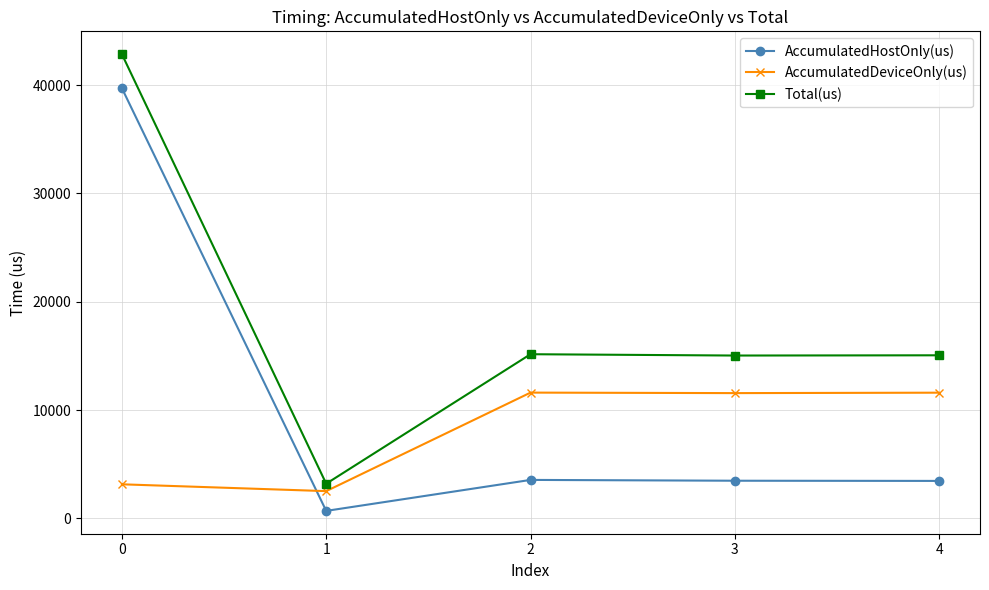

What is the total value across all series at 1?

6390.0